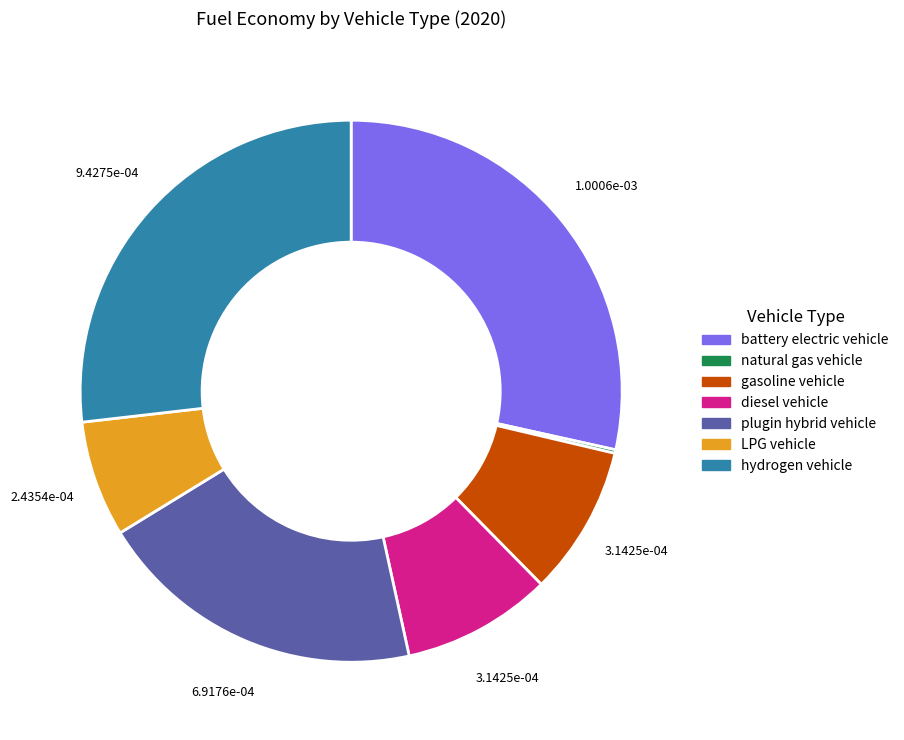

Do plugin hybrid vehicle and hydrogen vehicle together represent more than half of the pie?

No